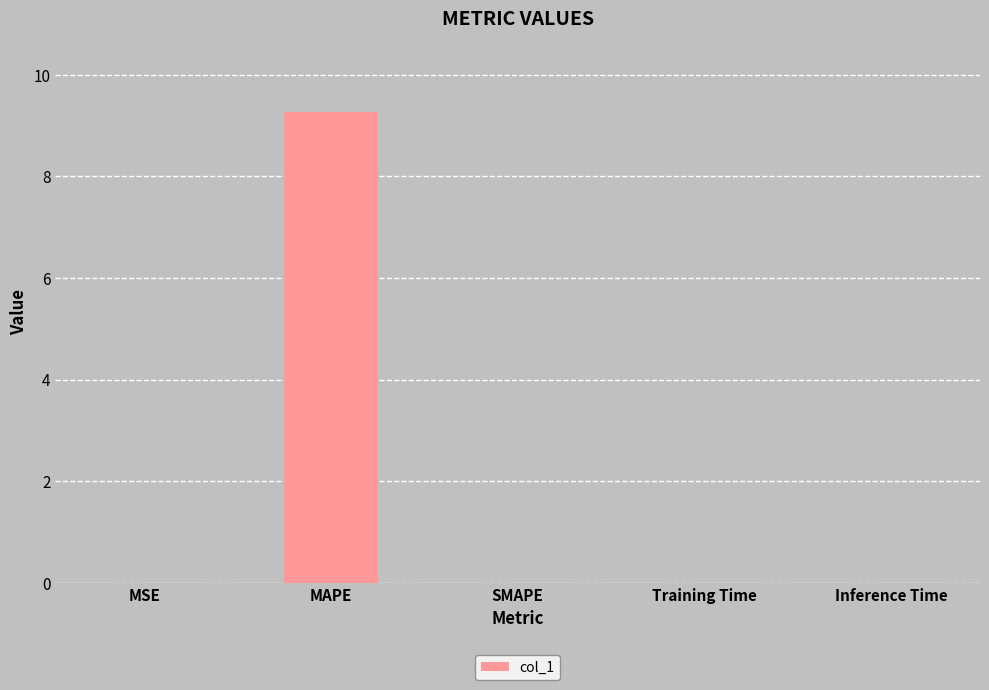

How many series are shown in this chart?

1